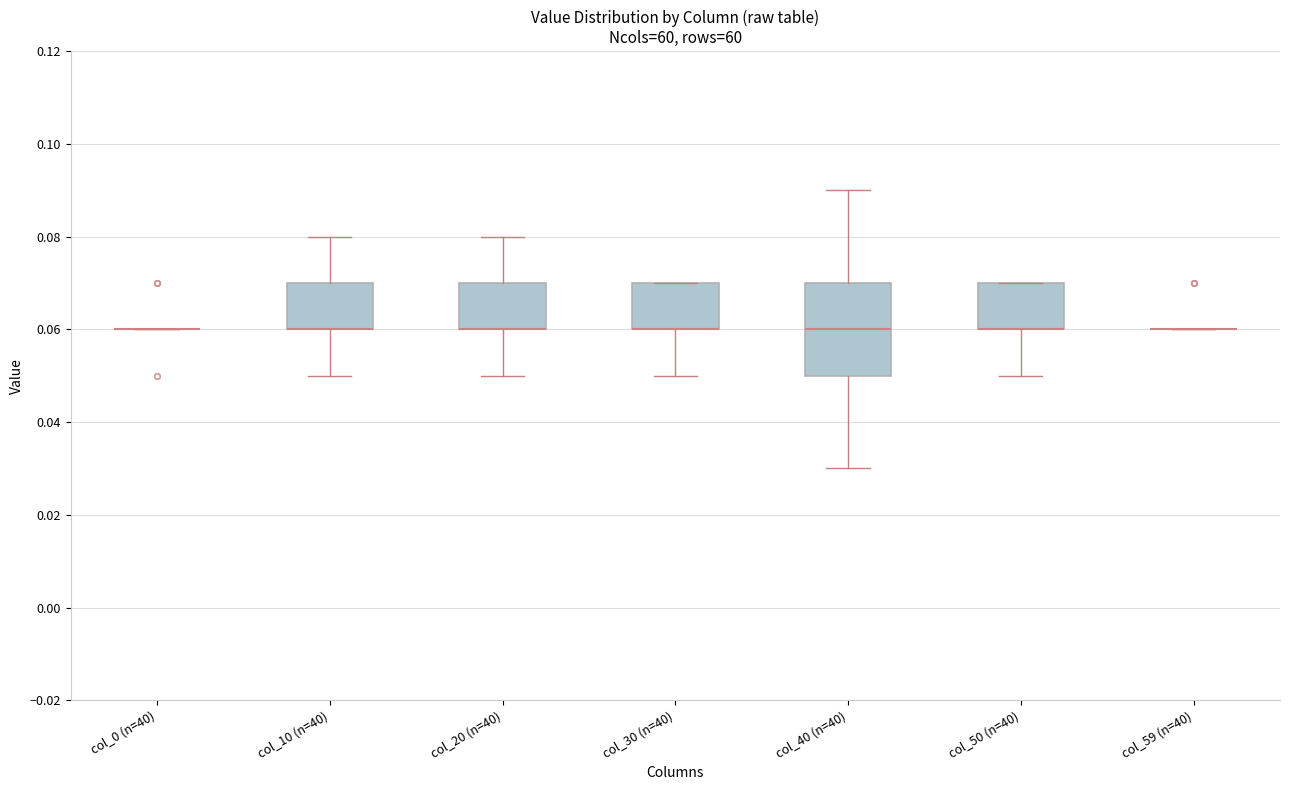

Where is the upper edge of the box for col_50 (n=40) on the y-axis? The values are not printed on the chart, so give them approximately, as read against the axis.

0.07